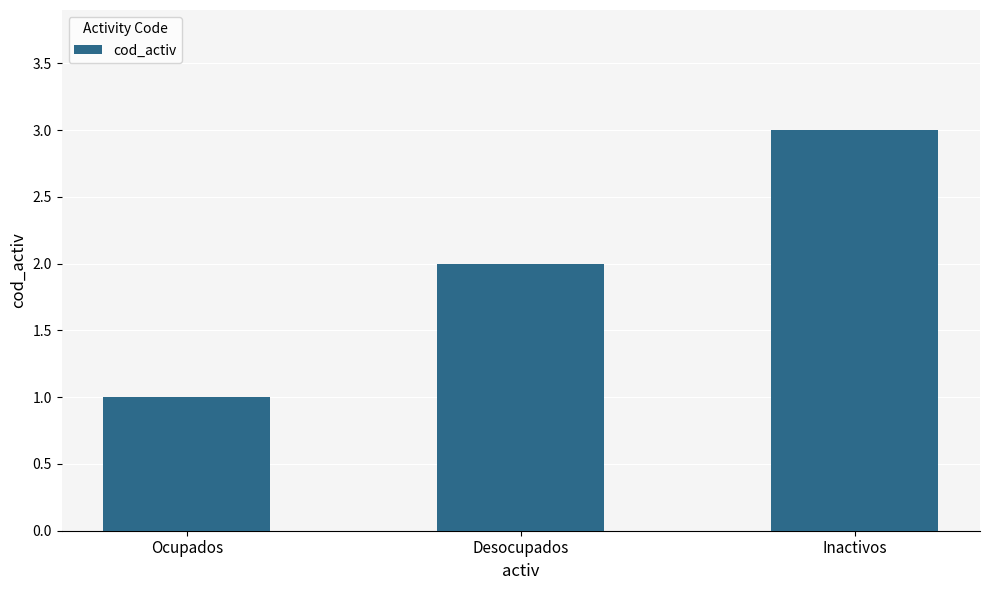

The value at Inactivos is 4. True or false?

False